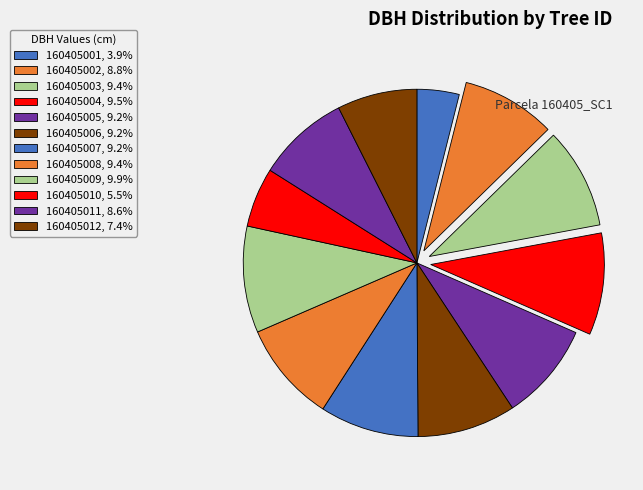

Does 160405006 represent more than half of the total?

No